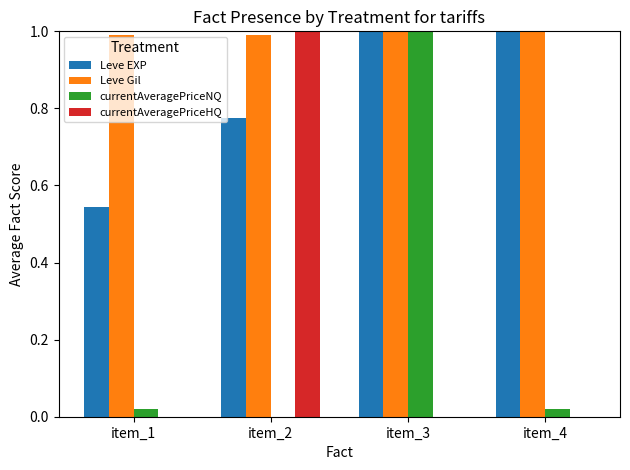

Are the bars grouped side by side (vs. stacked)?

Yes